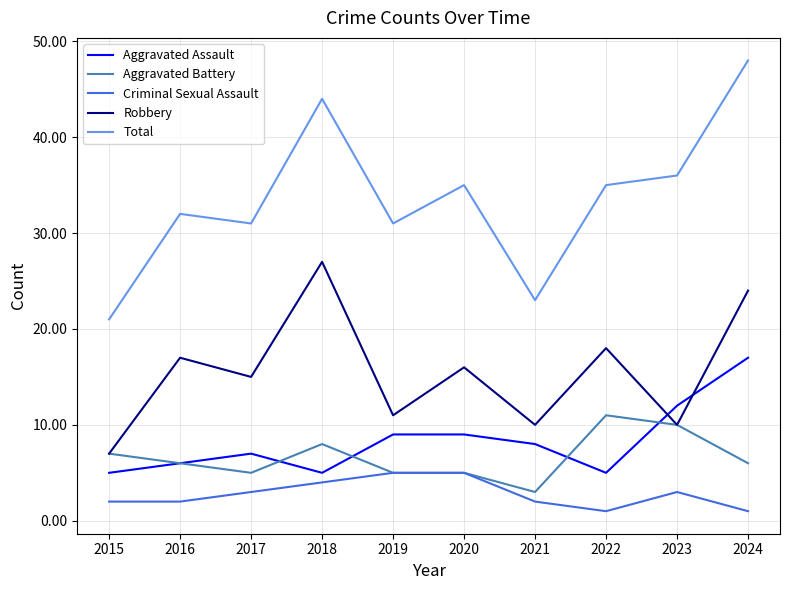

How many lines are shown in the chart?

5